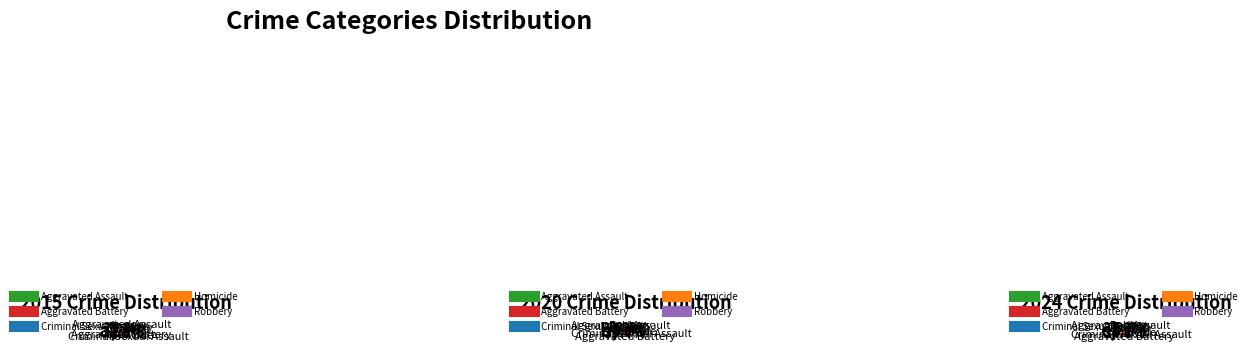

True or false: Homicide accounts for 18% of the total.

False